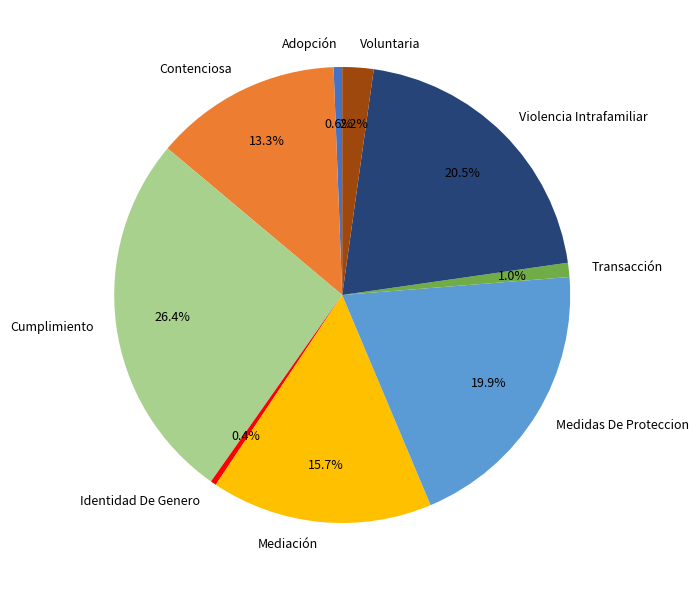

What portion of the pie excludes Violencia Intrafamiliar?

79.5%